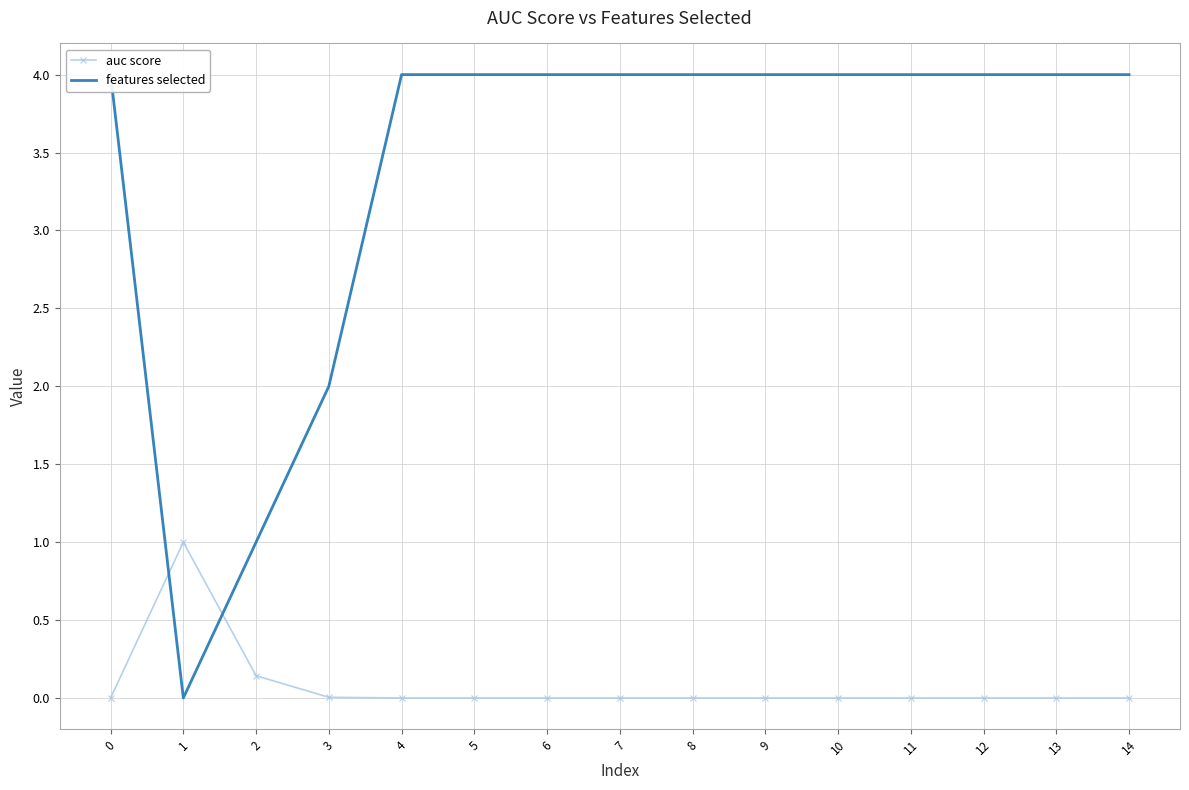

Reading right to left, transcribe all the data shown in this chart.

auc score: 0.0	0.0	0.0	0.0	0.0	0.0	0.0	0.0	0.0	0.0	0.0	0.0	0.1	1.0	0.0
features selected: 4.0	4.0	4.0	4.0	4.0	4.0	4.0	4.0	4.0	4.0	4.0	2.0	1.0	0.0	4.0